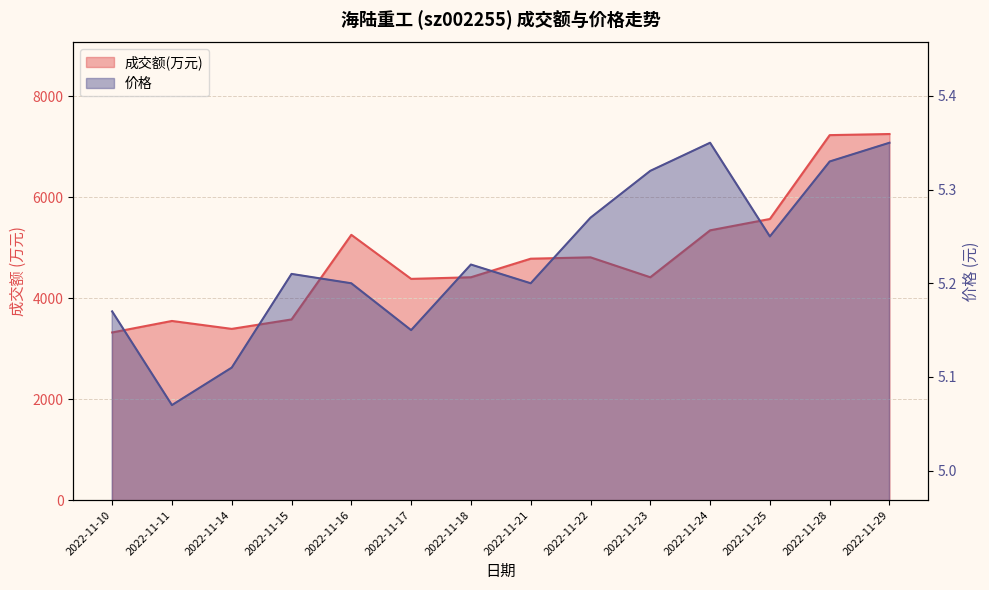

Where is 价格 nearest to the value 5?

2022-11-11